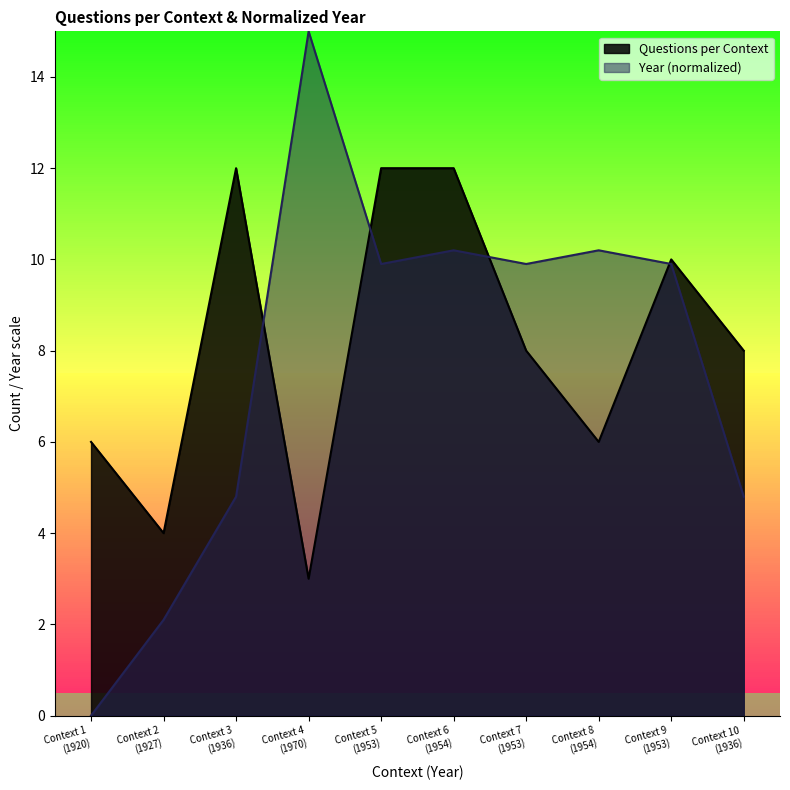

Rank the series by their average value, from highest to lowest.

Questions per Context, Year (normalized)